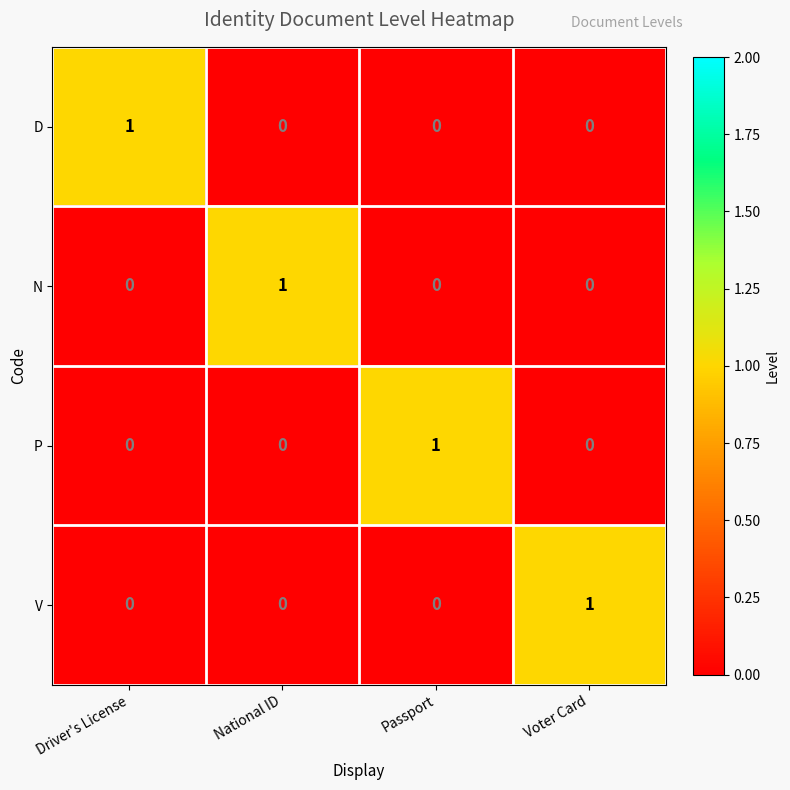

At how many categories does at least one series exceed 0?

4